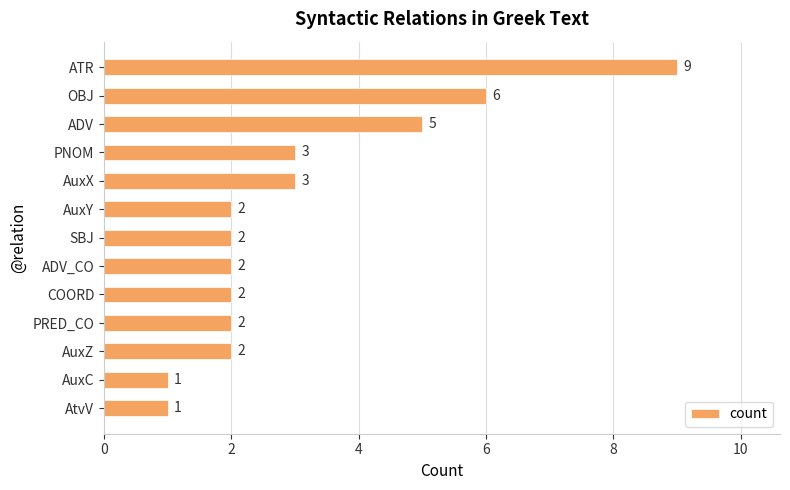

What position from the bottom is ADV_CO?

6